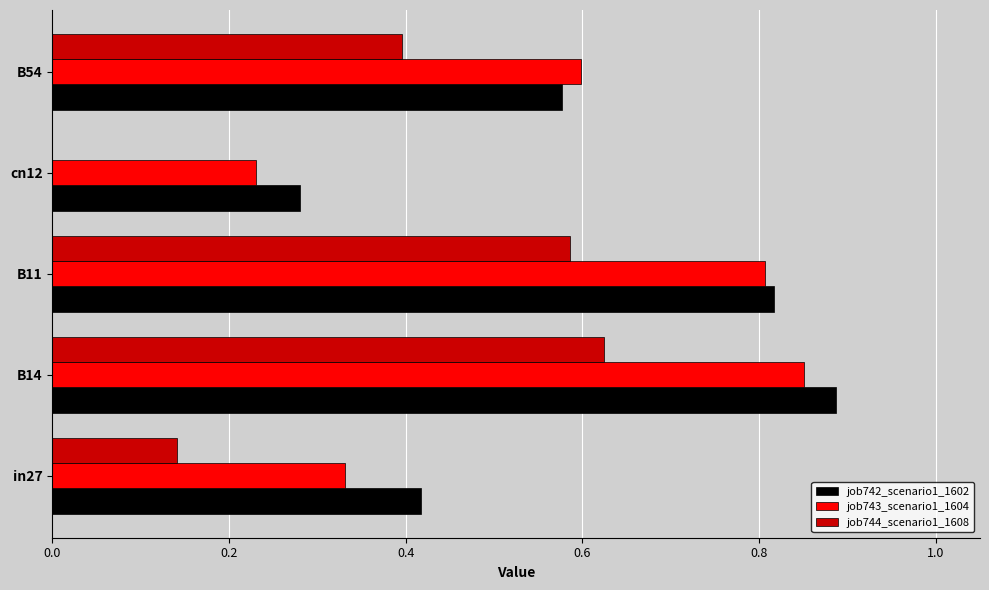

What is the sum of all job744_scenario1_1608 values?

1.7